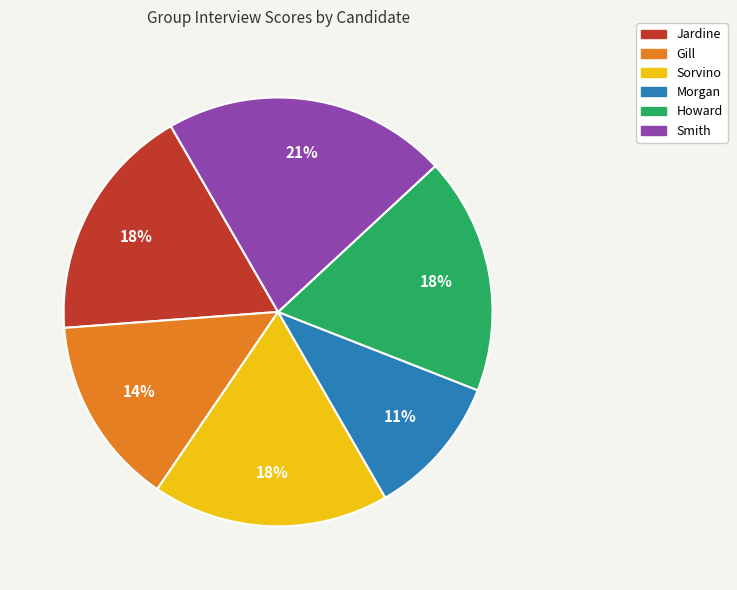

Combined, do Jardine and Gill account for over 50%?

No